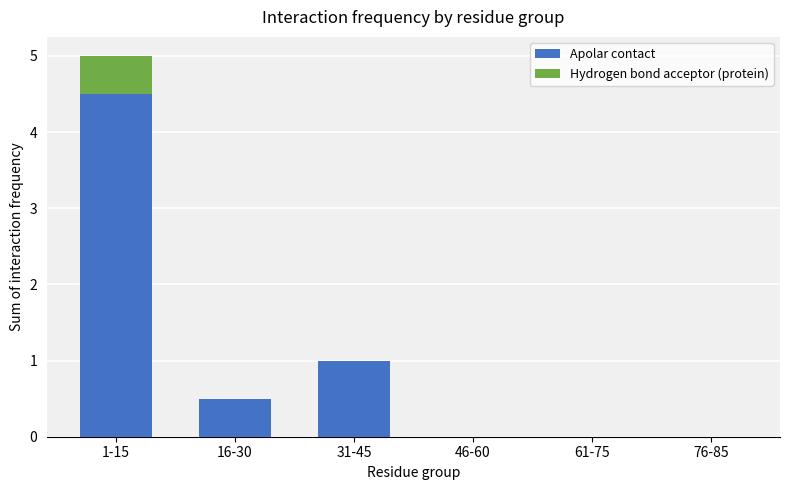

Where is Apolar contact nearest to the value 2?

31-45